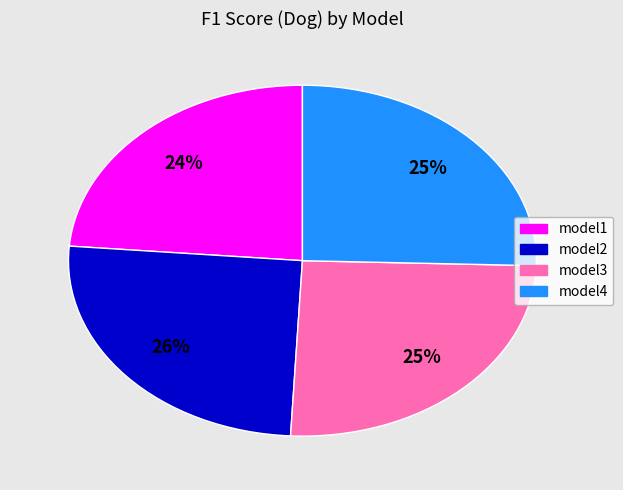

Is it true that model1 is 34% of the pie?

False